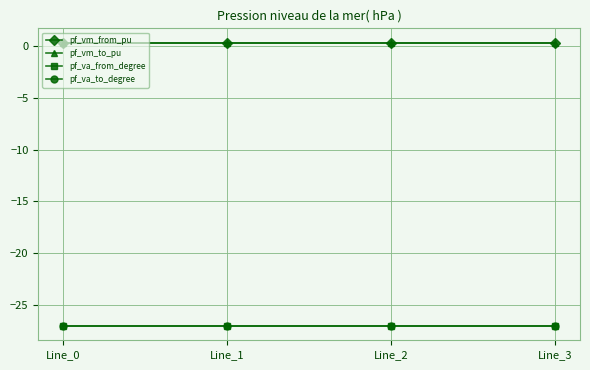

Does the chart have visible grid lines?

Yes